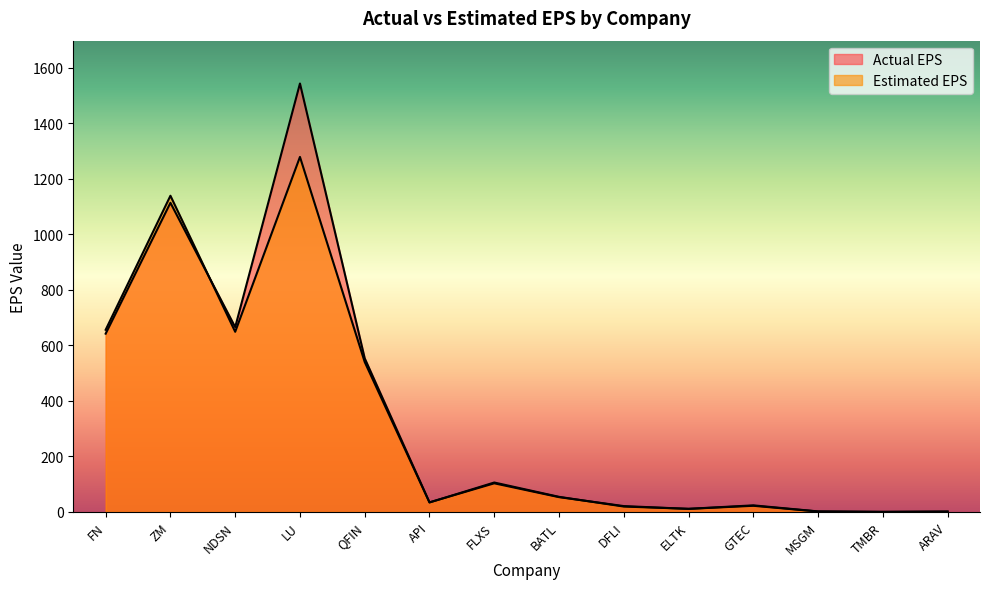

What is the sum of the Actual EPS values at API and DFLI?

55.2